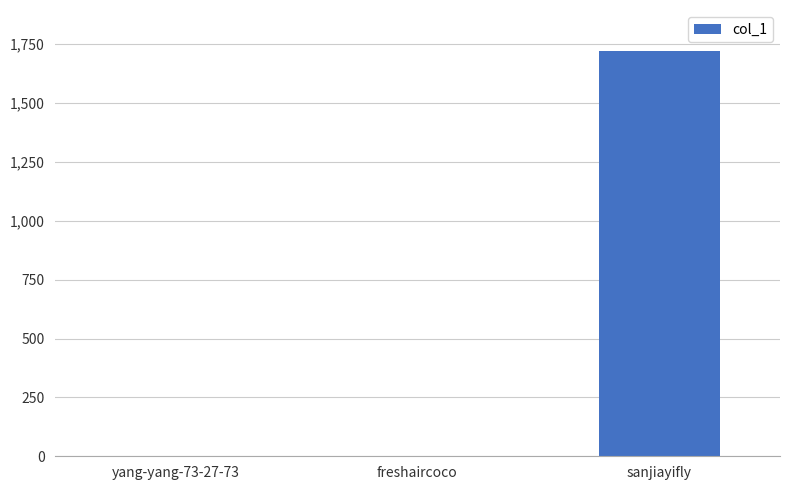

The chart shows a value of 0 at yang-yang-73-27-73. True or false?

True